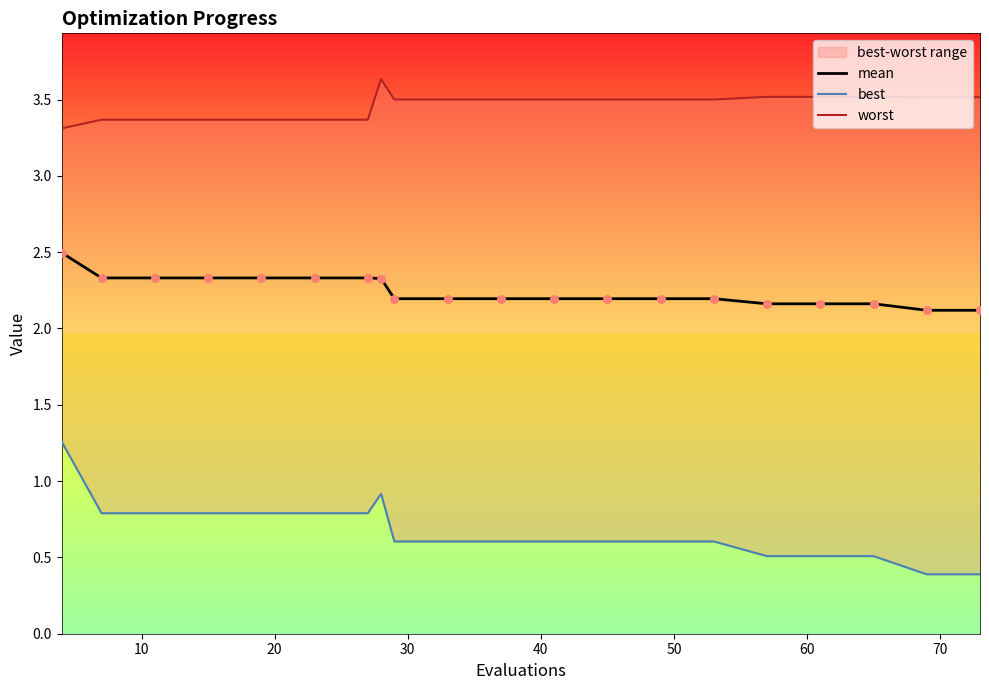

Which series has the largest total across all categories?

worst